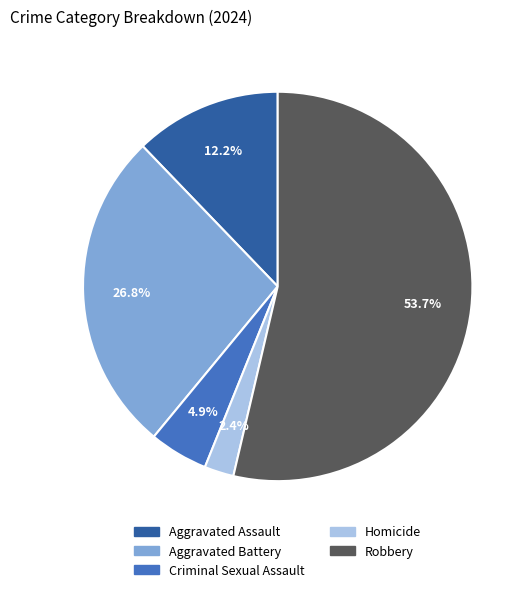

What percentage do Robbery and Homicide together represent?

56.1%